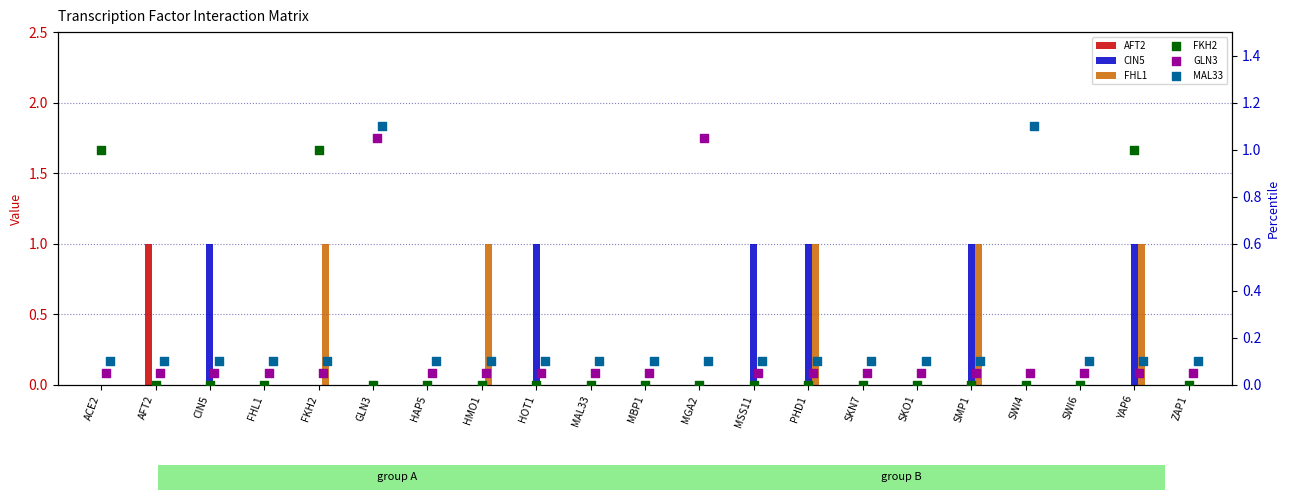

Which series reaches the minimum Y coordinate?

AFT2